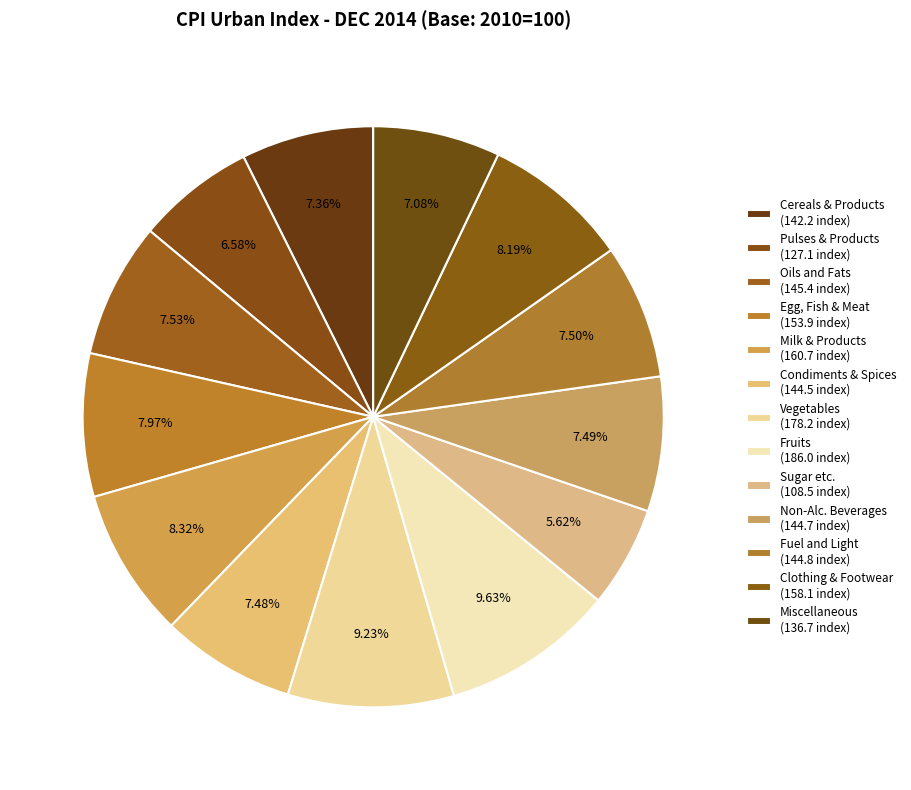

Rank the categories by value from highest to lowest.

A.1.8) Fruits, A.1.7) Vegetables, A.1.5) Milk and Products, A.4) Clothing, Bedding and Footwear, A.1.4) Egg, Fish and Meat, A.1.3) Oils and Fats, A.2) Fuel and Light, A.1.10) Non-Alcoholic Beverages, A.1.6) Condiments and Spices, A.1.1) Cereals and Products, A.5) Miscellaneous, A.1.2) Pulses and Products, A.1.9) Sugar etc.